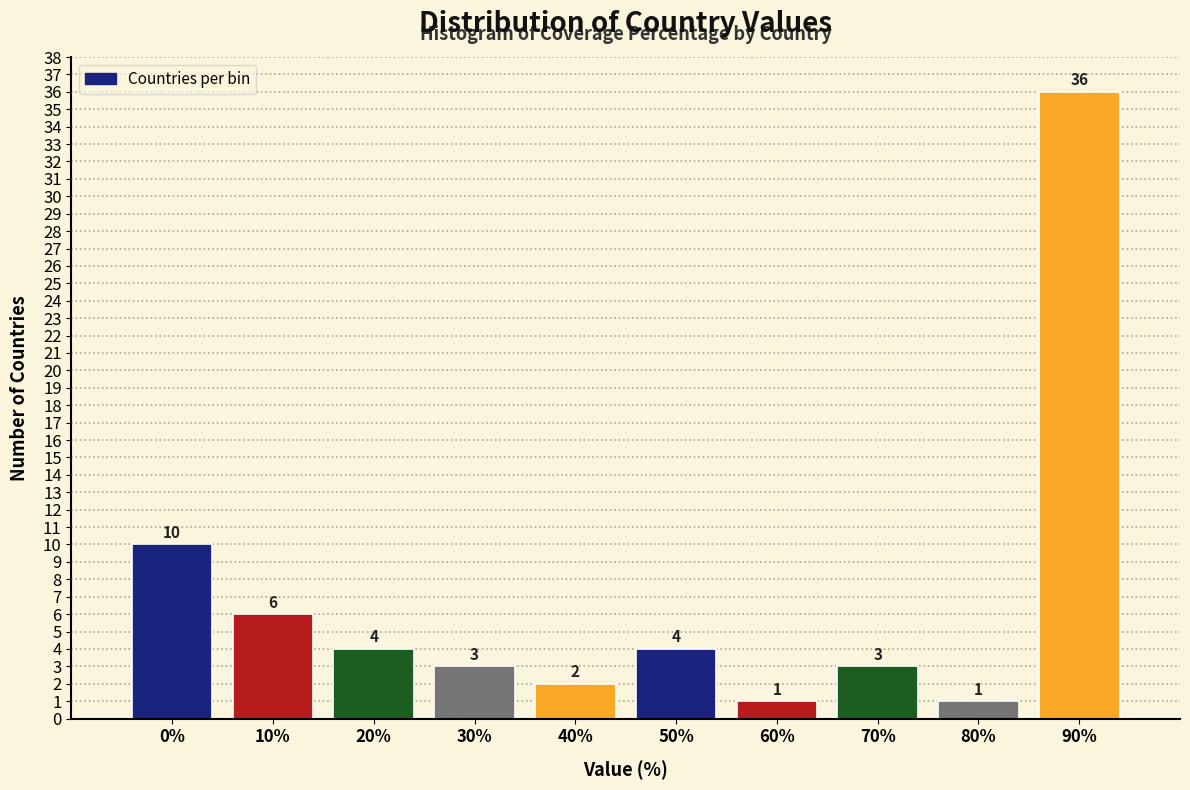

Reading left to right, transcribe all the data shown in this chart.

0%=10	10%=6	20%=4	30%=3	40%=2	50%=4	60%=1	70%=3	80%=1	90%=36